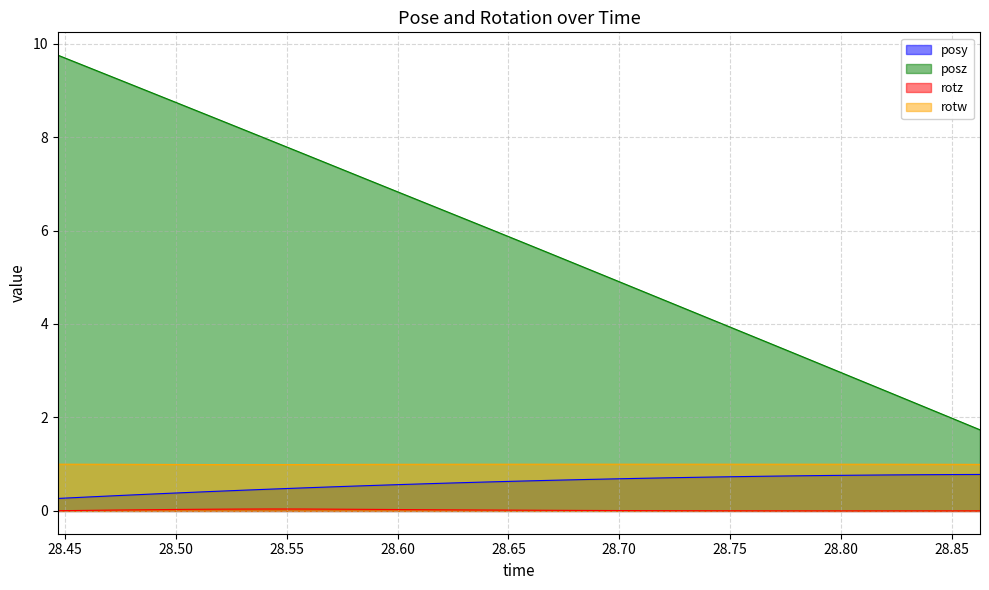

What is the difference between the second highest and second lowest values in the posy series?

0.5